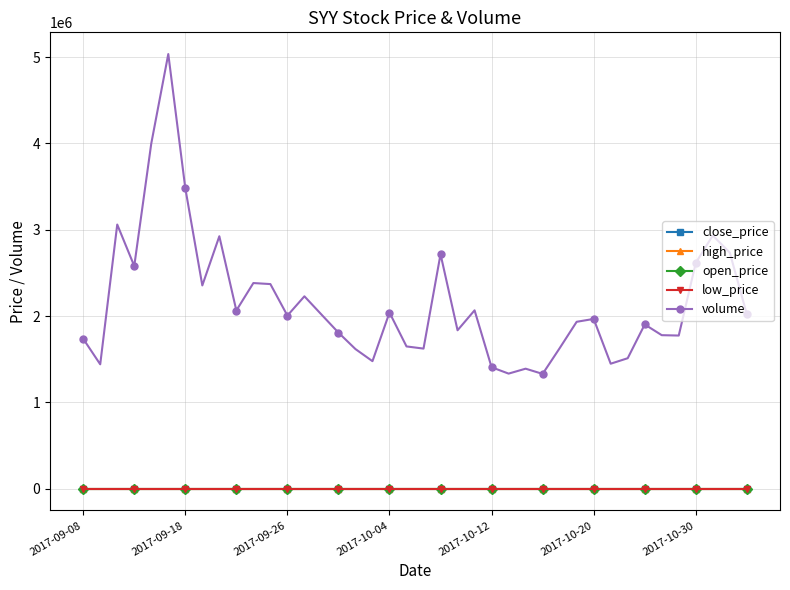

Which series has the largest total across all categories?

volume